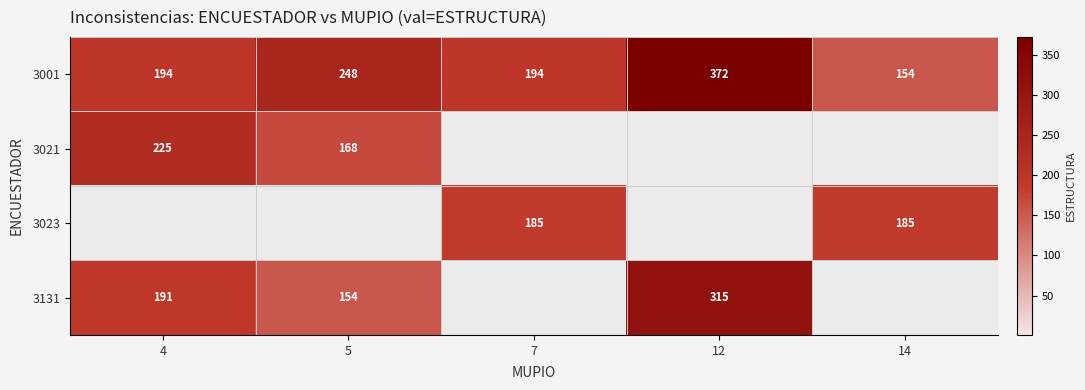

True or false: 3021 has a value of 100 at 5.

False